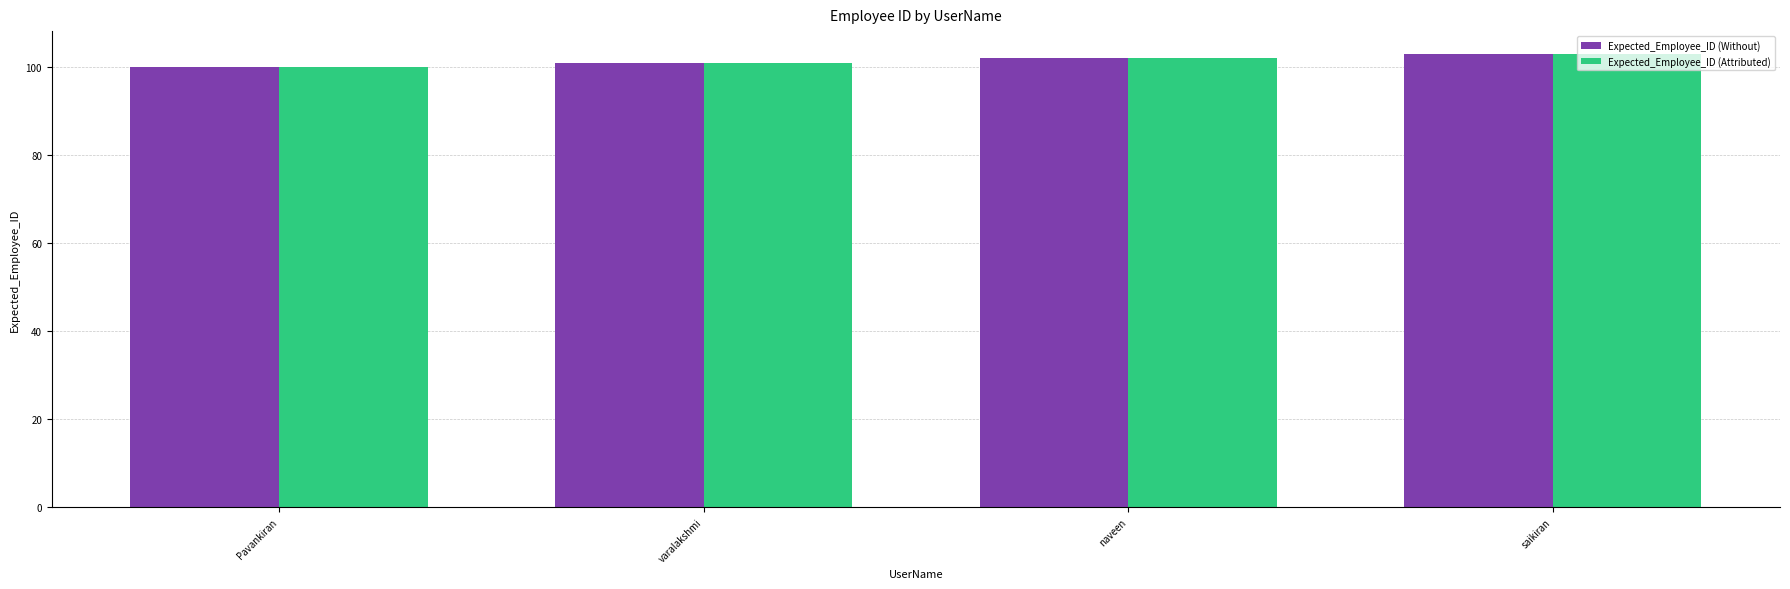

What is the difference between the Expected_Employee_ID (Without) values at naveen and saikiran?

1